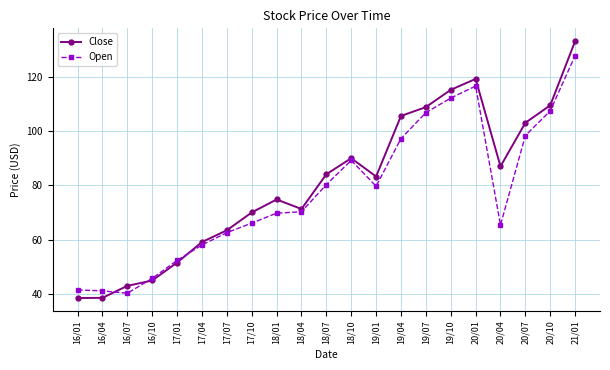

What is the average value of the Open series?

77.5